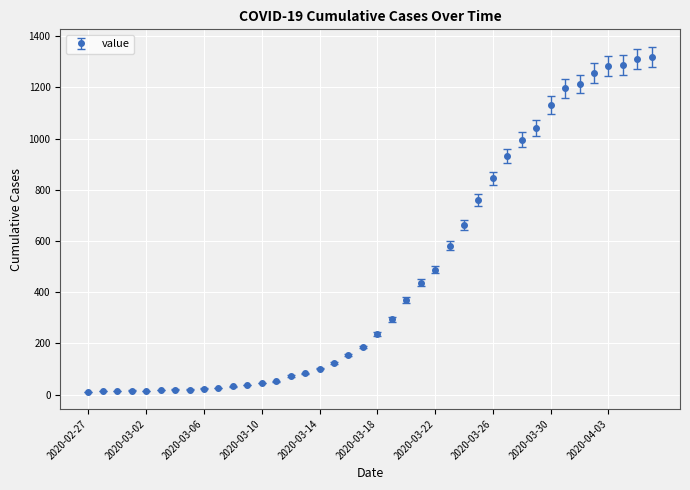

What is the sum of all values?

18711